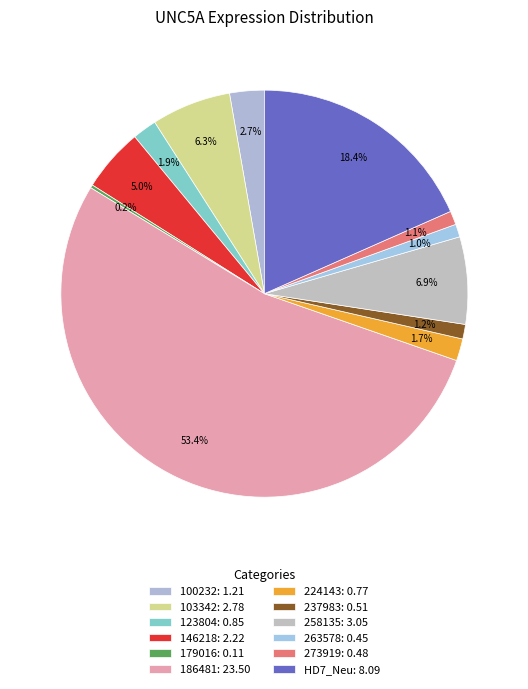

To the nearest percent, what percentage of the pie is 237983?

1%